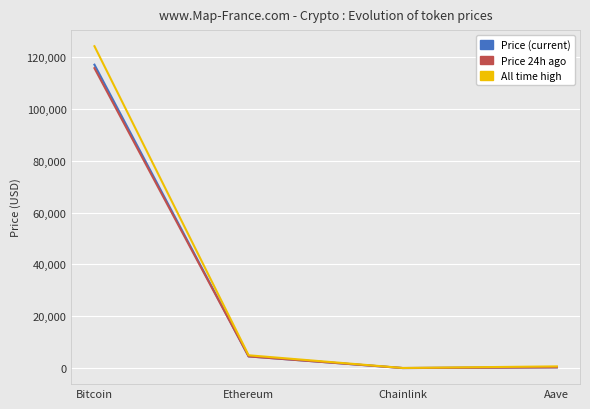

Is this an area chart (filled region under the line)?

No